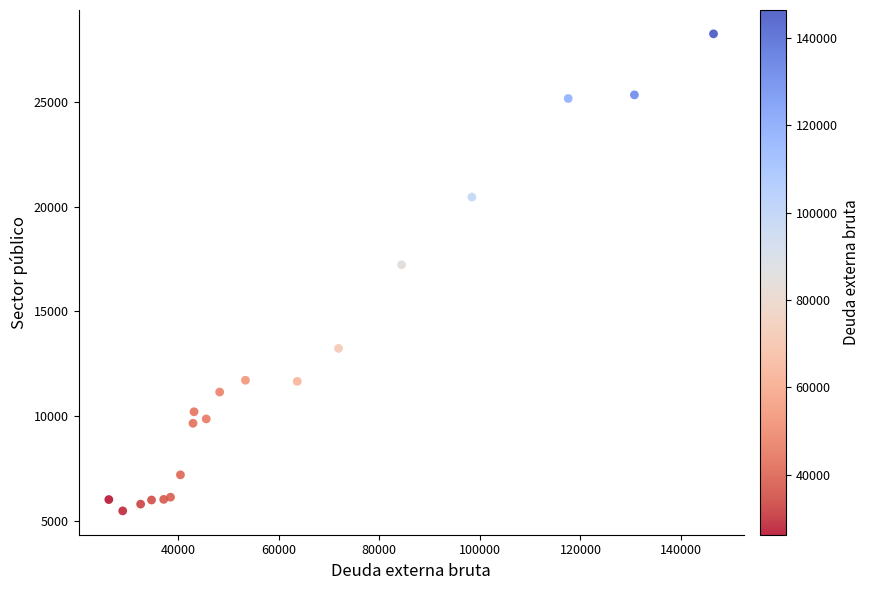

What is the range of X values (max minus min)?

120176